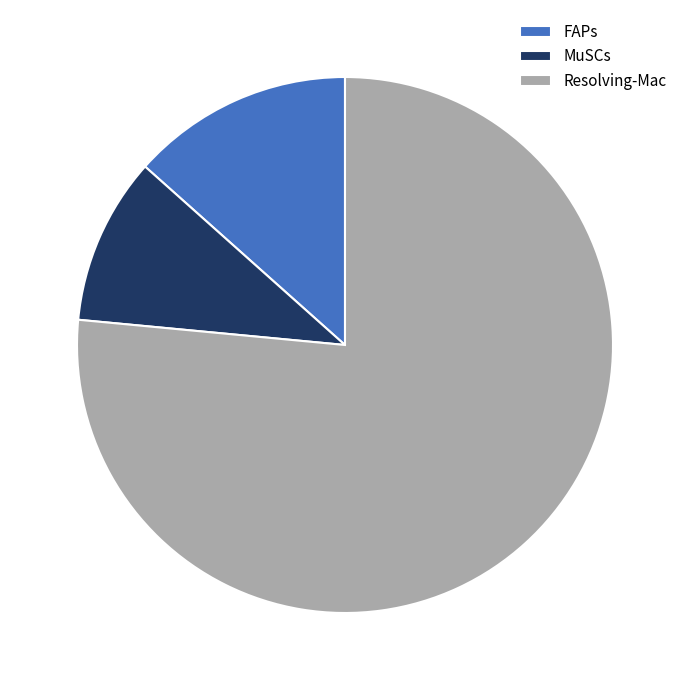

True or false: MuSCs accounts for 18% of the total.

False